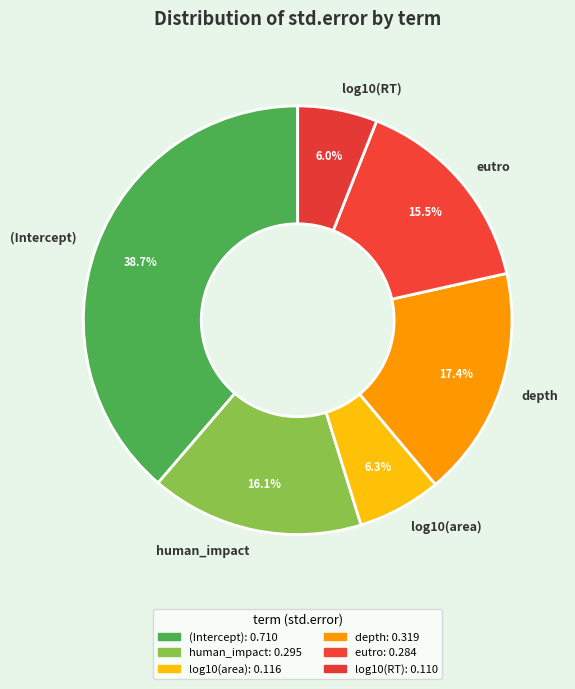

To the nearest percent, what is the average slice percentage?

17%